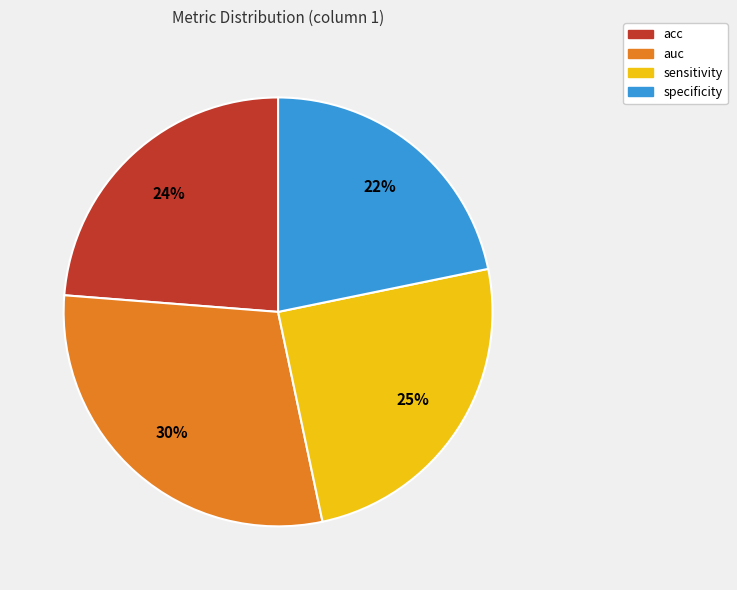

How many slices are in this pie chart?

4